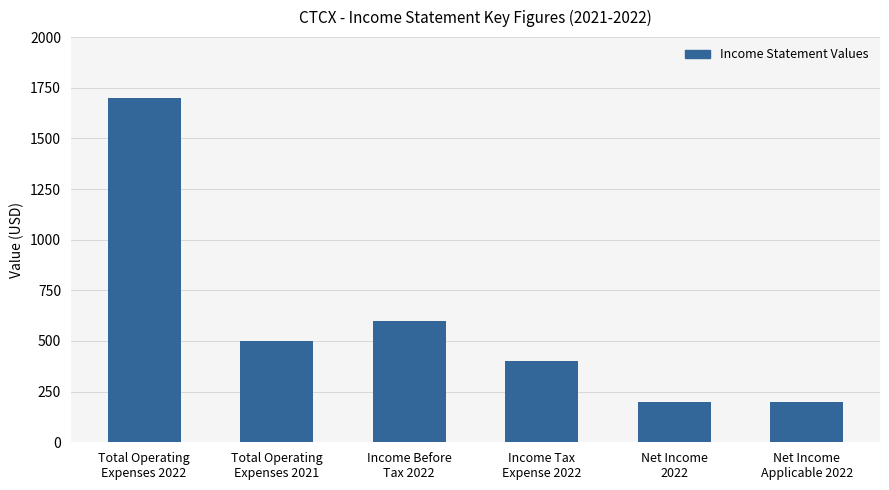

True or false: the data shows 500 at Total Operating
Expenses 2021.

True